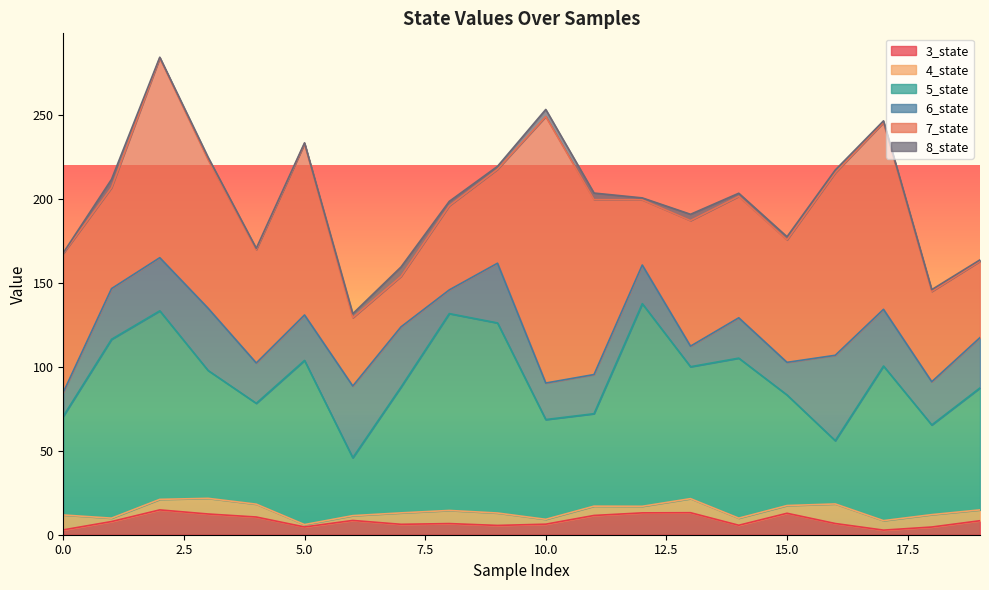

Reading right to left, what are all the values shown in this chart?

3_state: 19=8.3	18=4.6	17=2.7	16=6.7	15=12.8	14=5.6	13=13.1	12=13.0	11=11.5	10=6.3	9=5.5	8=6.6	7=6.2	6=8.5	5=4.6	4=10.5	3=12.3	2=14.8	1=7.8	0=2.9
4_state: 19=6.5	18=7.4	17=5.7	16=11.6	15=4.6	14=4.2	13=8.4	12=3.9	11=5.5	10=2.9	9=7.4	8=7.8	7=6.8	6=2.9	5=1.4	4=7.7	3=9.3	2=6.3	1=2.0	0=8.9
5_state: 19=72.6	18=53.4	17=92.0	16=37.7	15=65.8	14=95.3	13=78.5	12=120.6	11=55.0	10=59.4	9=113.1	8=117.2	7=74.9	6=34.5	5=97.7	4=60.0	3=76.1	2=112.2	1=106.5	0=58.8
6_state: 19=29.9	18=25.7	17=33.8	16=50.8	15=19.4	14=24.0	13=12.2	12=23.0	11=23.3	10=21.7	9=35.6	8=14.1	7=35.8	6=42.7	5=27.1	4=24.0	3=37.1	2=31.6	1=30.2	0=14.3
7_state: 19=45.5	18=53.7	17=111.1	16=108.7	15=72.9	14=72.3	13=74.7	12=38.8	11=104.1	10=158.6	9=55.9	8=50.1	7=30.1	6=40.7	5=102.0	4=67.5	3=88.5	2=118.9	1=60.1	0=82.7
8_state: 19=0.8	18=1.1	17=1.0	16=1.6	15=1.8	14=1.8	13=3.8	12=1.1	11=3.9	10=4.2	9=1.7	8=2.6	7=5.6	6=2.4	5=0.5	4=0.8	3=1.4	2=0.4	1=4.9	0=0.4